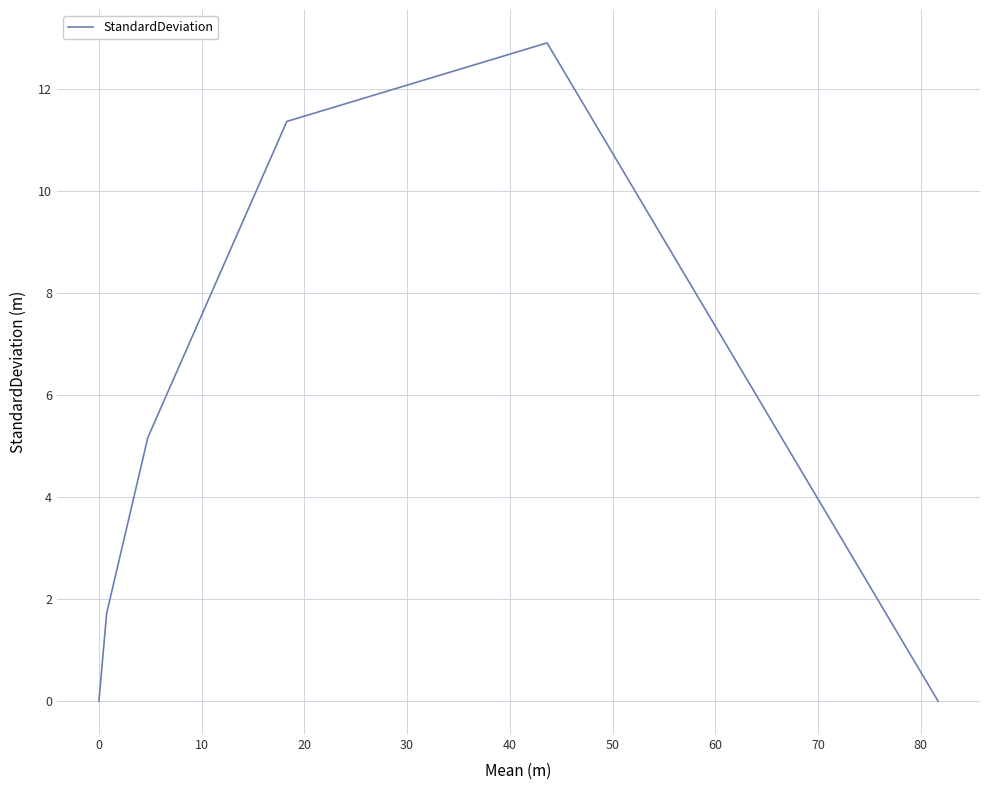

True or false: the data has more than 0 interior local peaks.

True